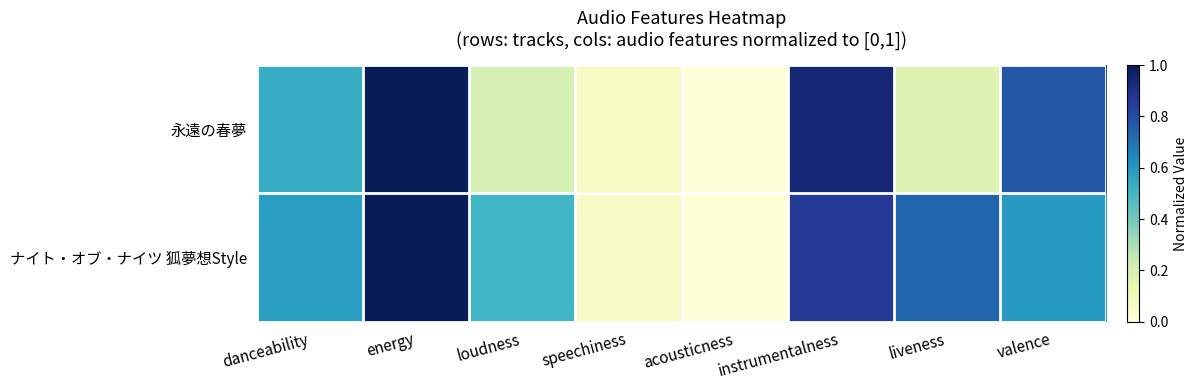

Which series has the largest range (max minus min)?

永遠の春夢